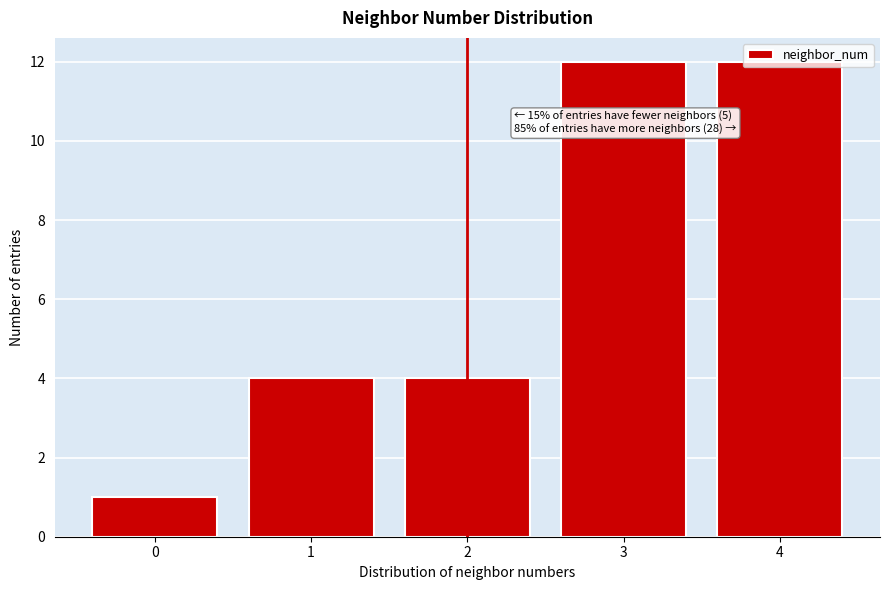

What is the greatest value displayed?

12